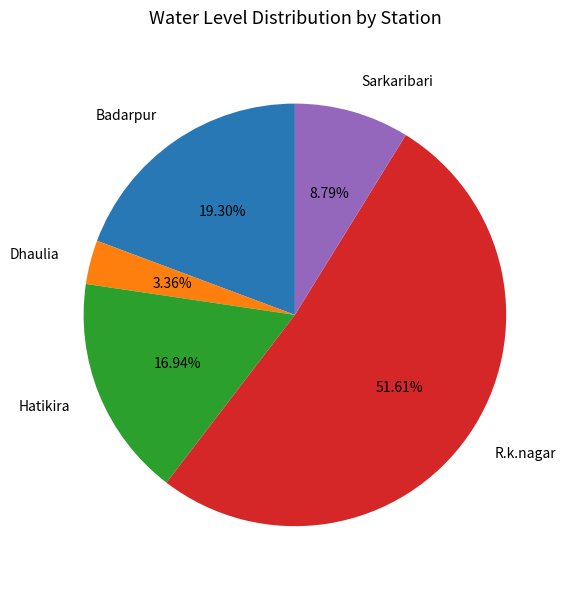

Count the number of slices in the pie.

5